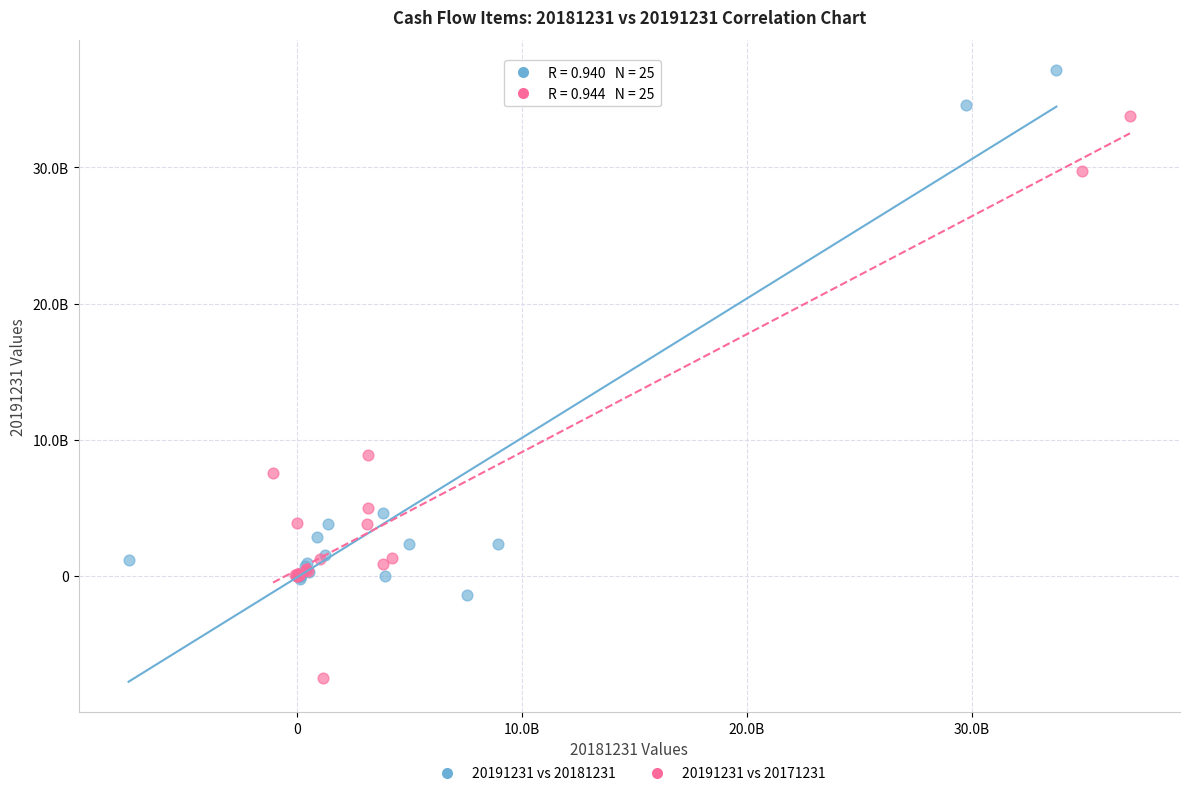

What are all the series names shown in the legend?

20191231 vs 20181231, 20191231 vs 20171231